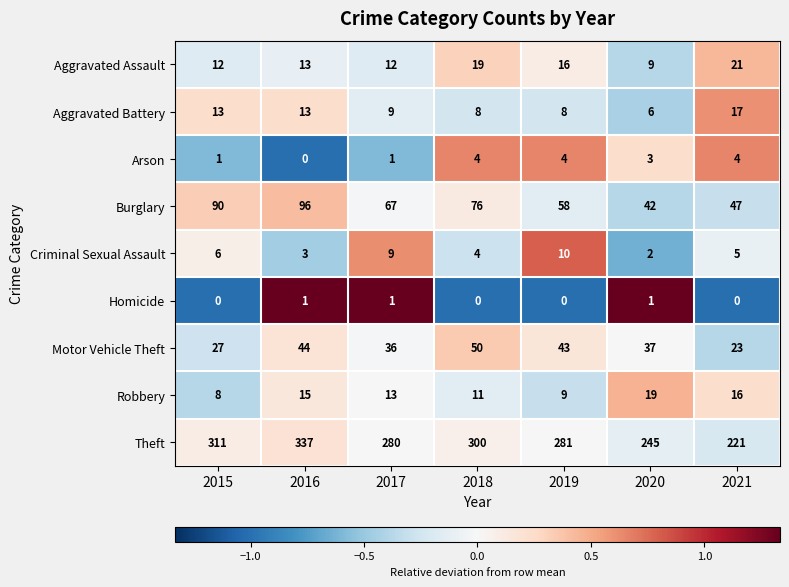

The Aggravated Assault series shows 9 at 2020. True or false?

True